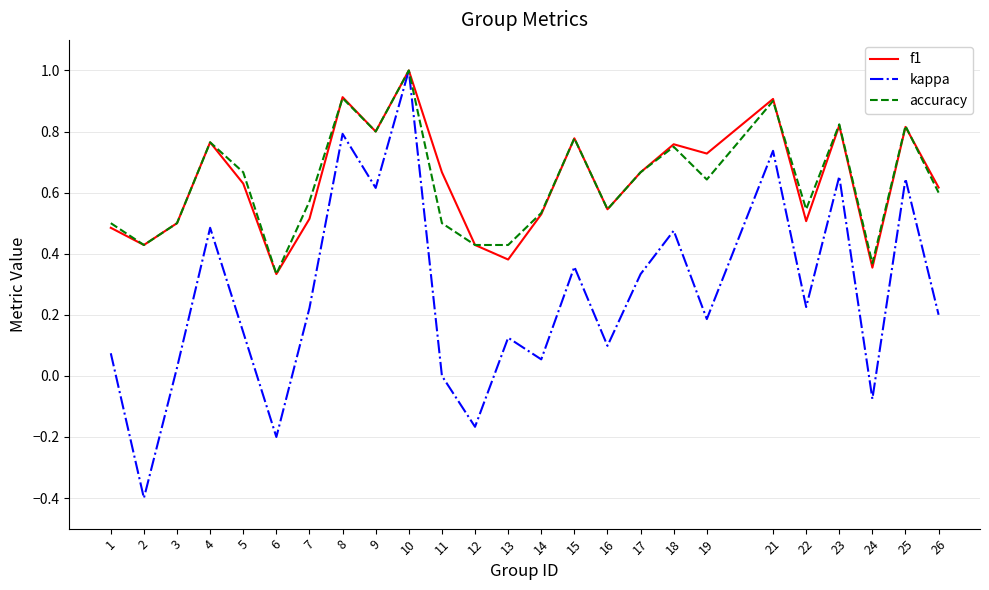

Which series has the largest range (max minus min)?

kappa